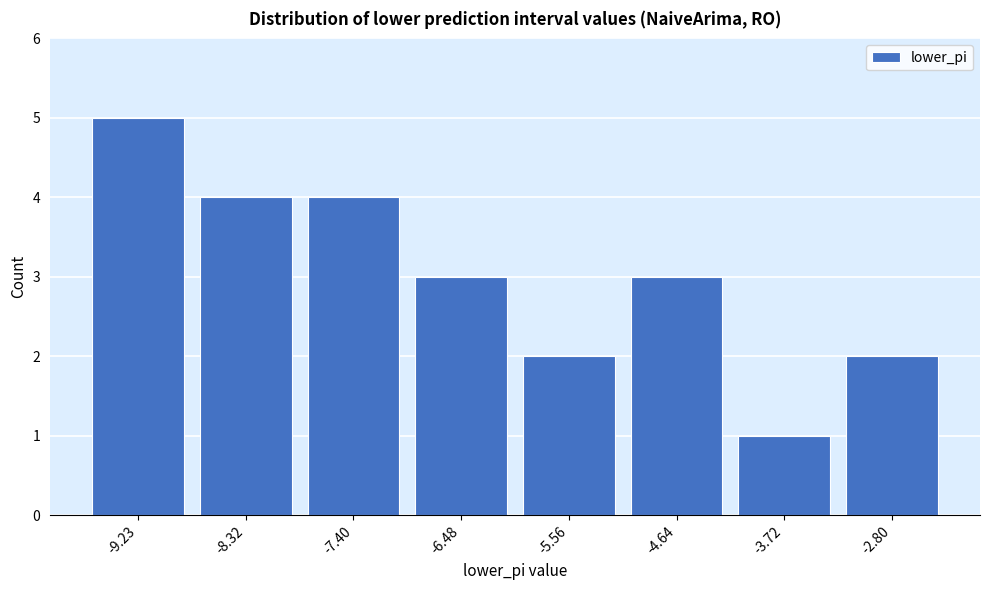

Reading left to right, what are all the values shown in this chart?

-9.23=5	-8.32=4	-7.40=4	-6.48=3	-5.56=2	-4.64=3	-3.72=1	-2.80=2